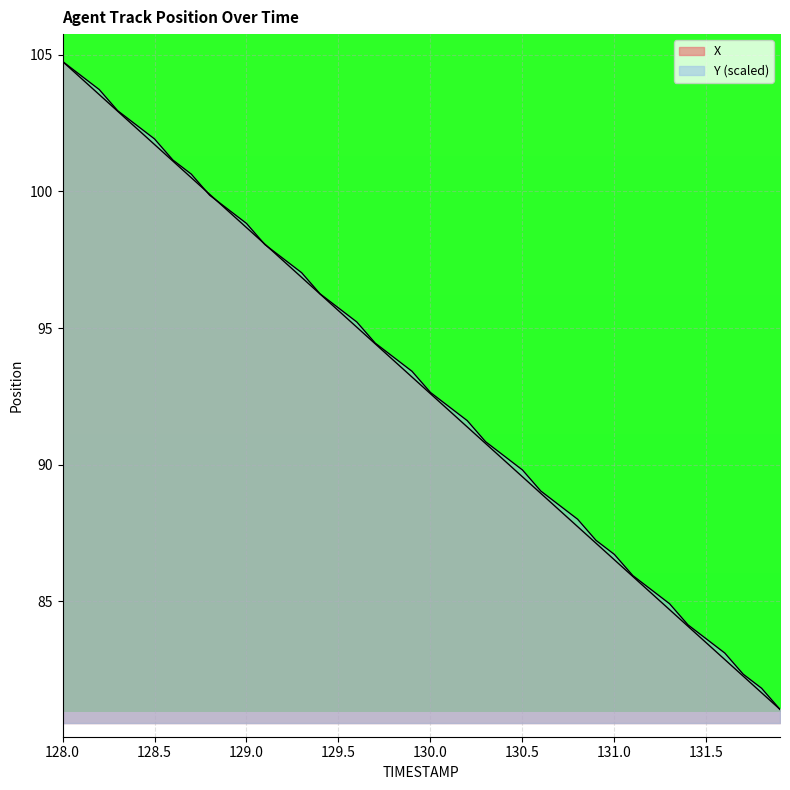

True or false: X and Y intersect in this chart.

True